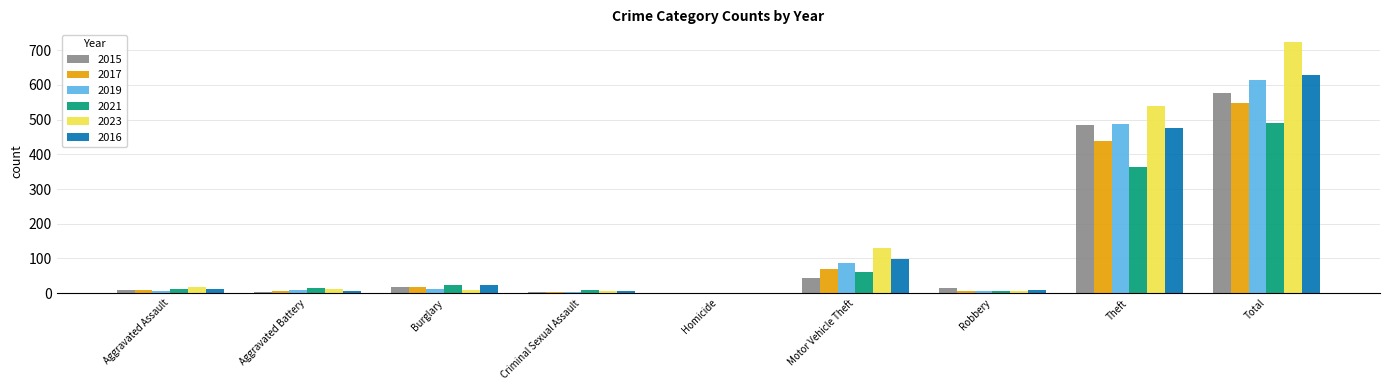

At which label is 2015 closest to 289?

Theft